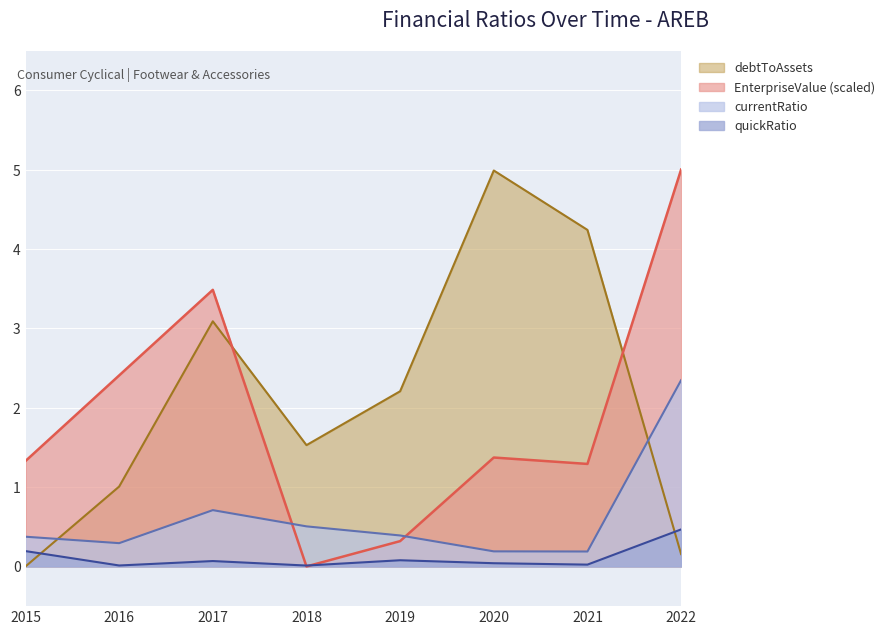

The value of currentRatio at 2015 is 0.4. True or false?

True